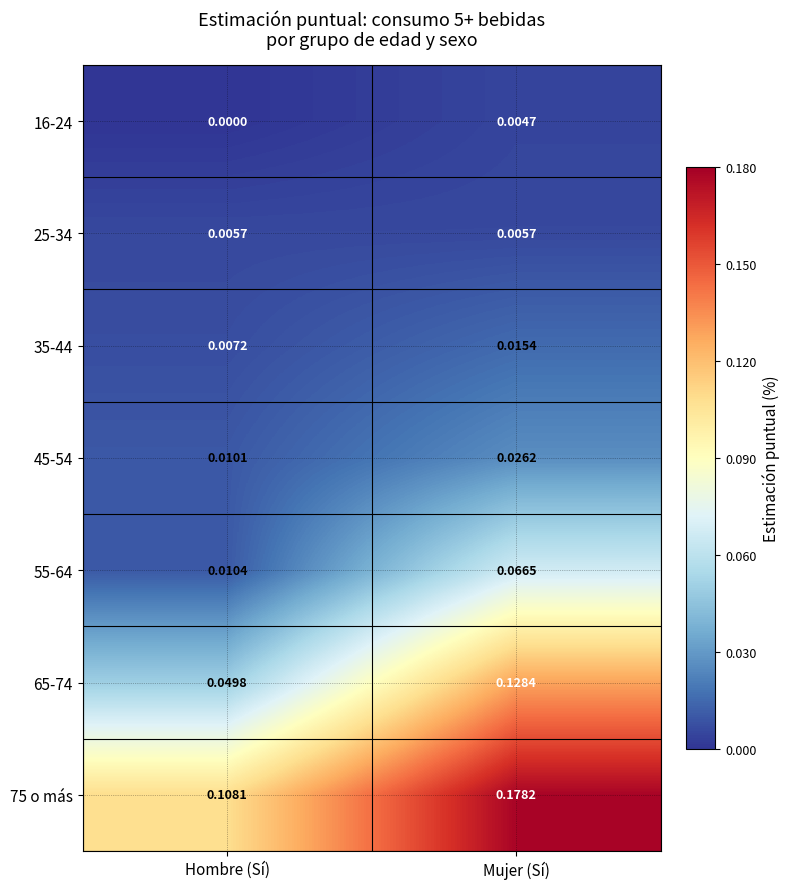

Is the value of 75 o más at Hombre (Sí) greater than the value of 45-54 at Mujer (Sí)?

Yes